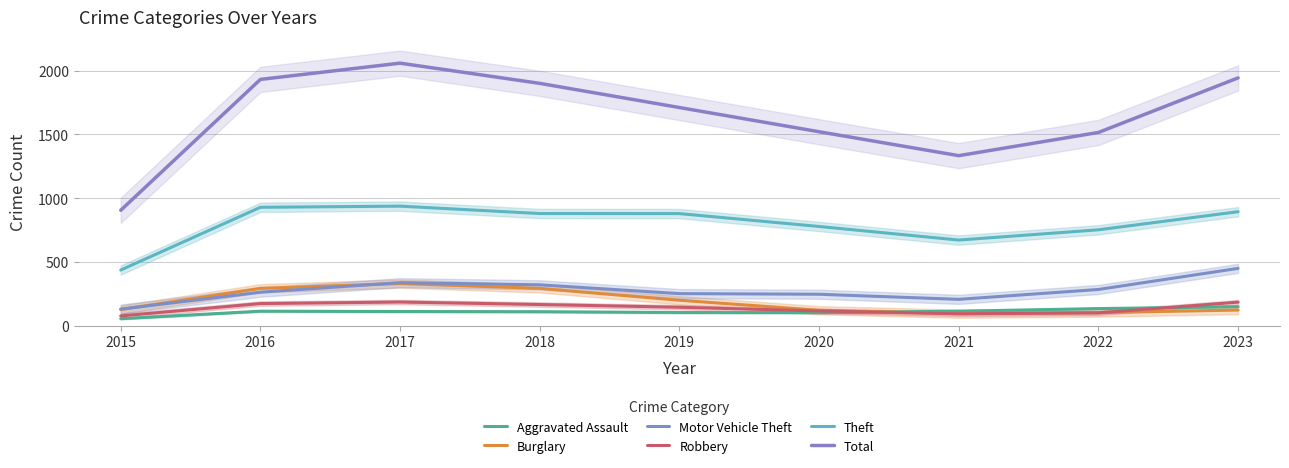

True or false: Burglary and Total cross at least once.

False